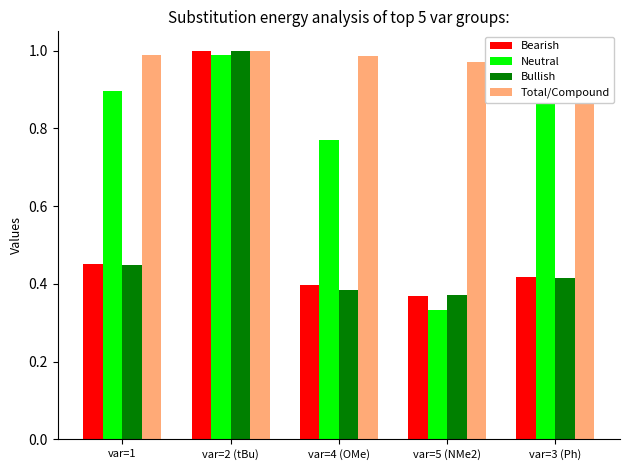

What value does the Total/Compound series have at var=1?

1.0